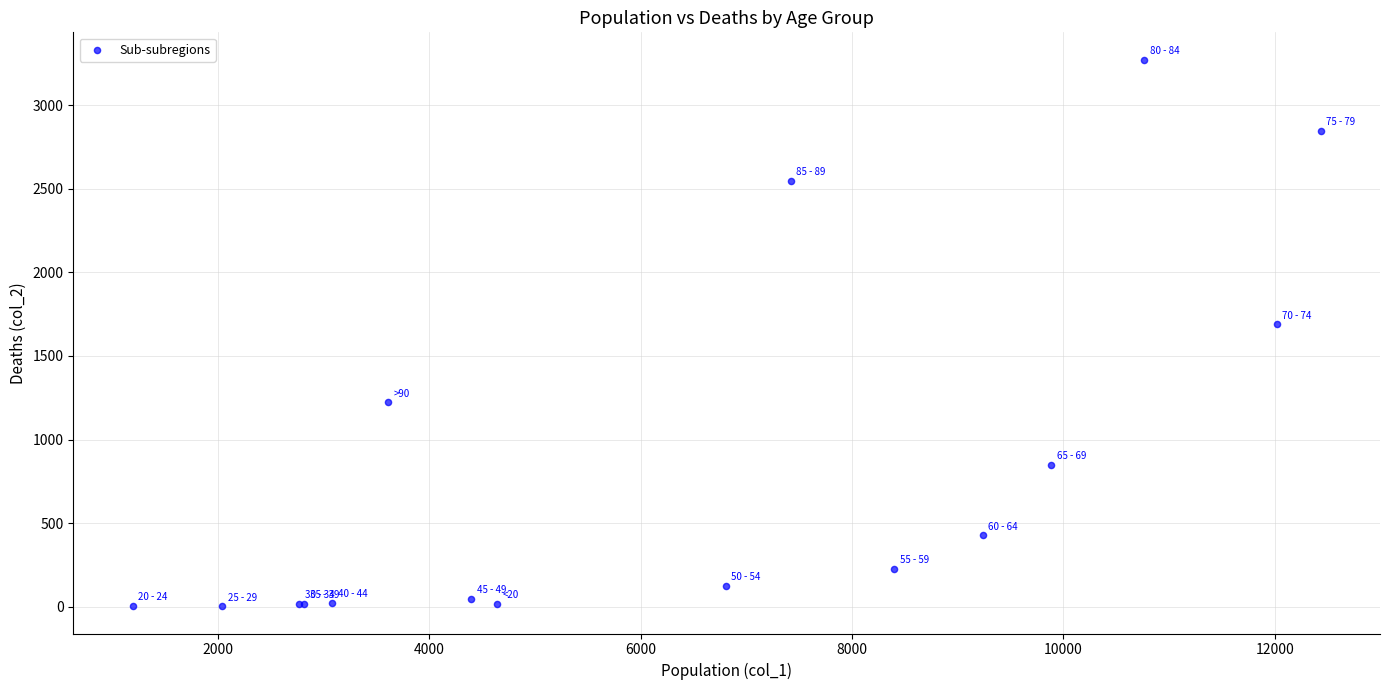

What Y value in the scatter plot is closest to 1638?

1690